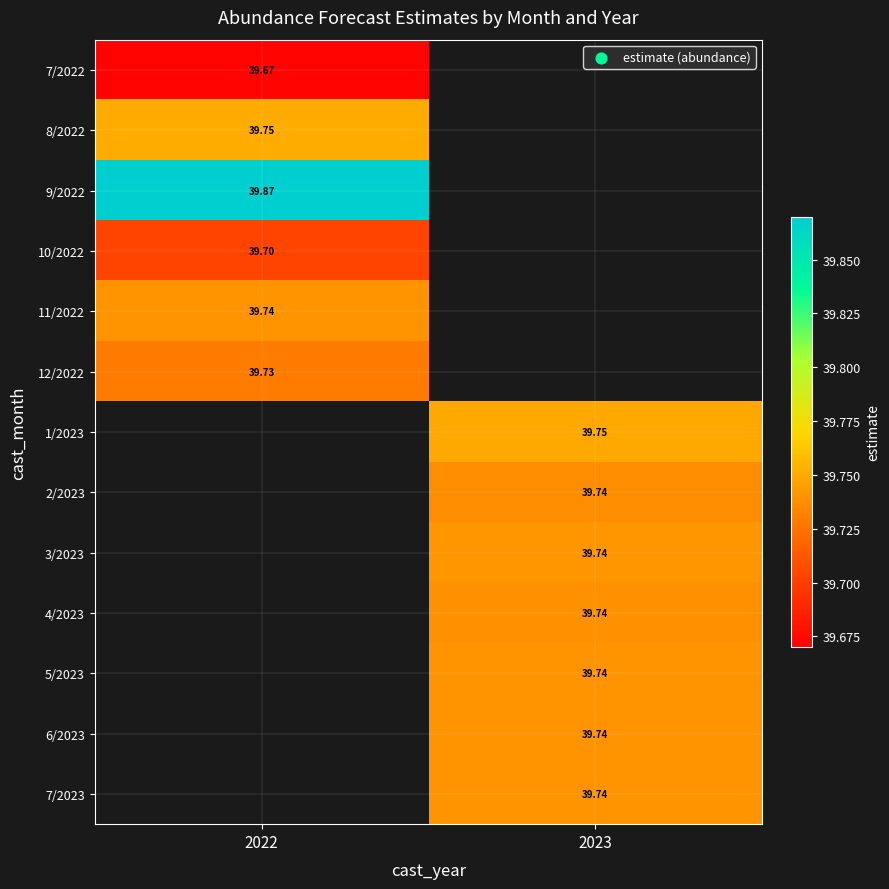

How many categories are shown in the chart?

2